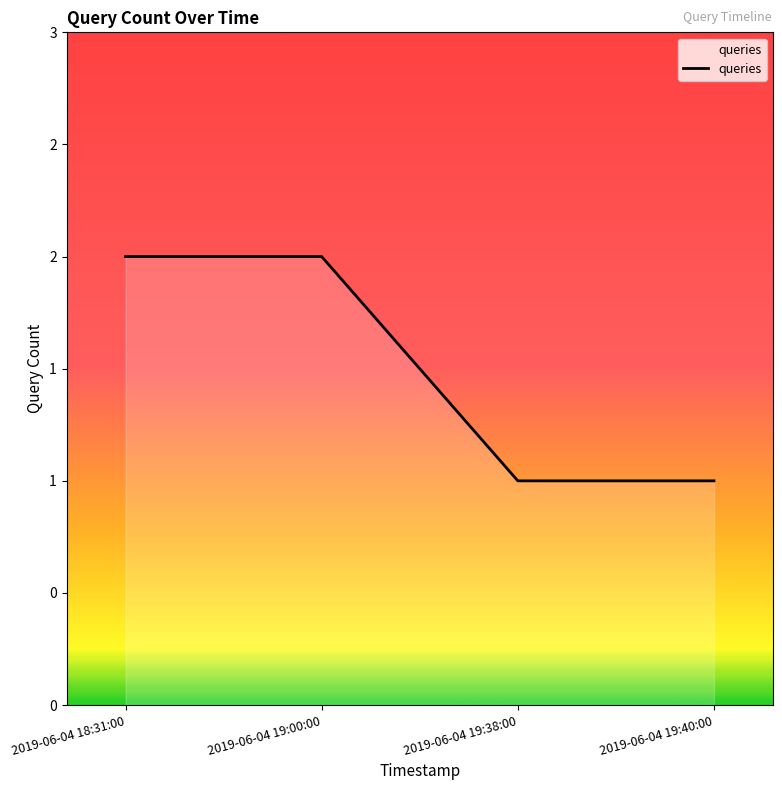

Does the chart display data point markers on the line(s)?

No